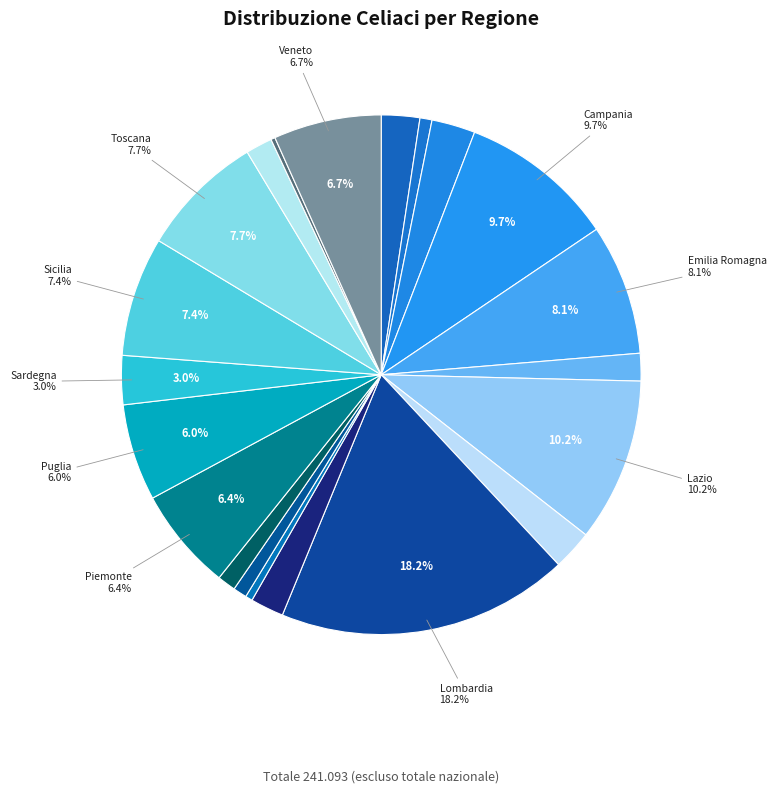

Which category has the biggest portion of the pie?

Lombardia